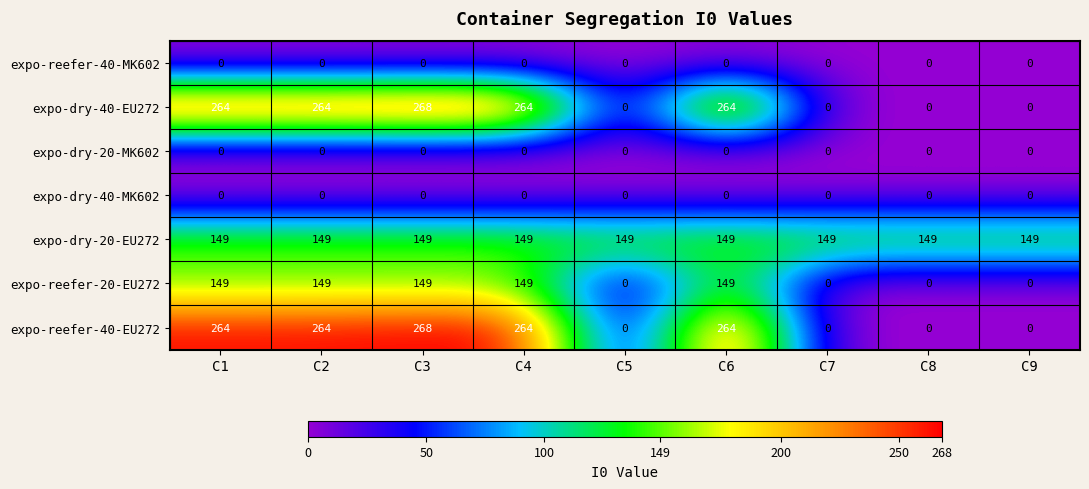

Which series has the largest total across all categories?

expo-dry-20-EU272